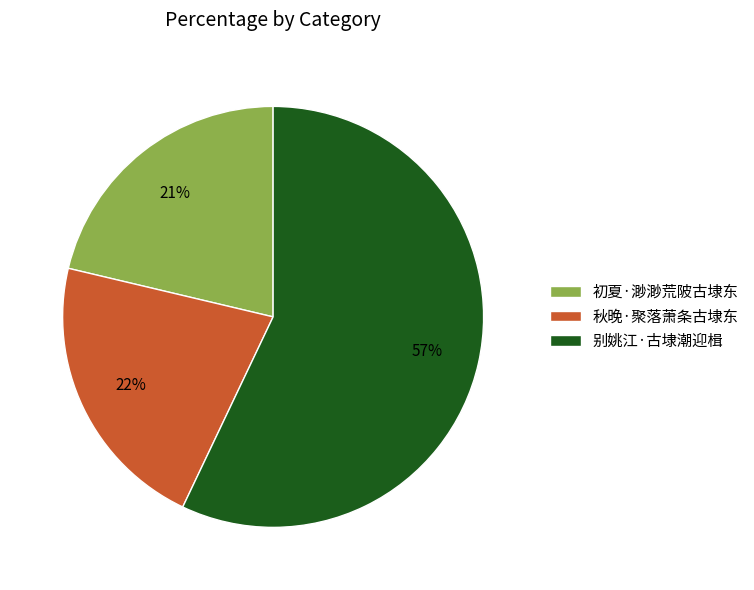

Do 别姚江·古埭潮迎楫 and 秋晚·聚落萧条古埭东 together represent more than half of the pie?

Yes